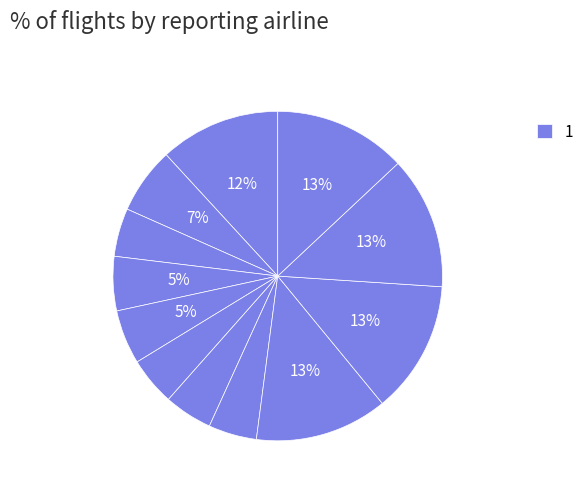

Rank the categories by value from lowest to highest.

3, 6, 7, 8, 4, 5, 2, 1, 9, 10, 11, 12